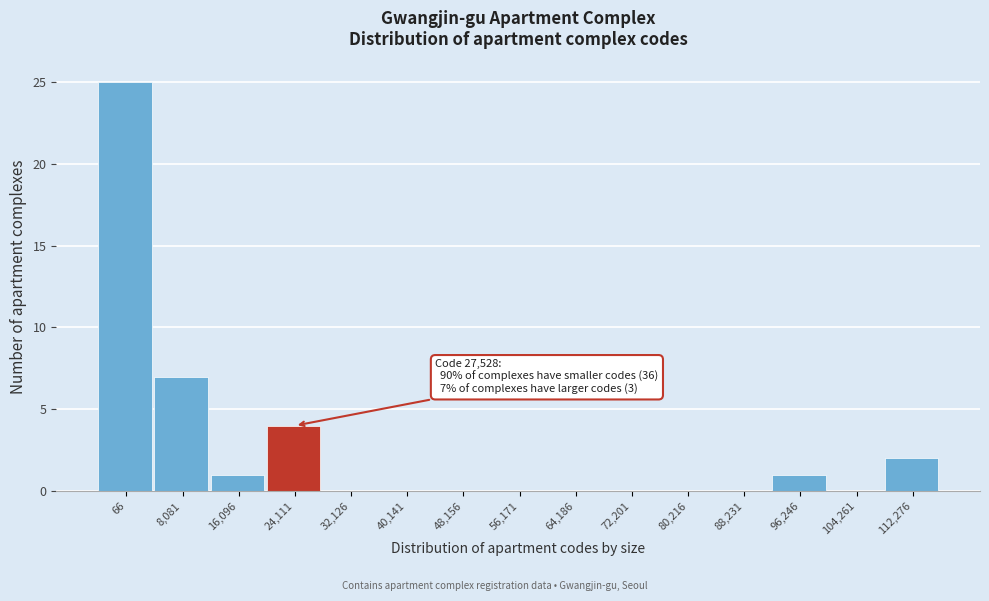

Reading right to left, list all the values displayed in this chart.

112,276=2	104,261=0	96,246=1	88,231=0	80,216=0	72,201=0	64,186=0	56,171=0	48,156=0	40,141=0	32,126=0	24,111=4	16,096=1	8,081=7	66=25